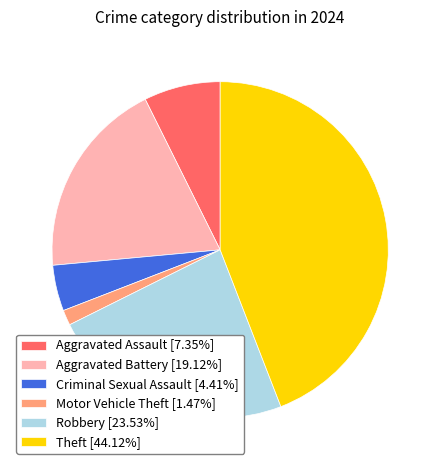

Approximately how many times larger is the value at Theft [44.12%] compared to Motor Vehicle Theft [1.47%]?

30.0